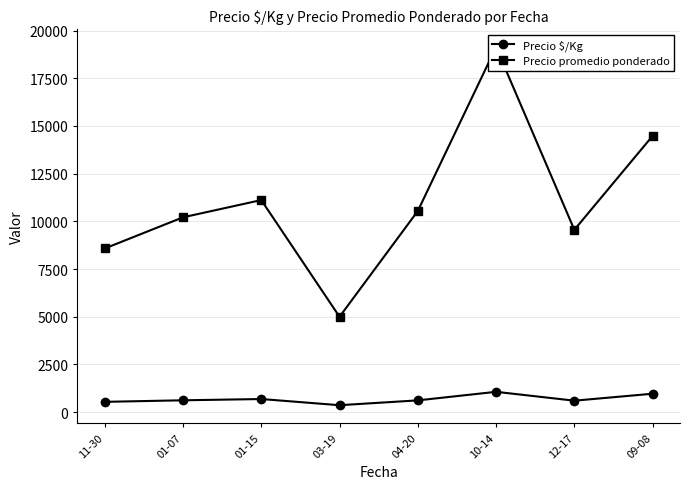

Reading right to left, transcribe all the data shown in this chart.

Precio $/Kg: 967	603	1067	619	366	689	623	542
Precio promedio ponderado: 14481	9558	19135	10544	5000	11117	10213	8580